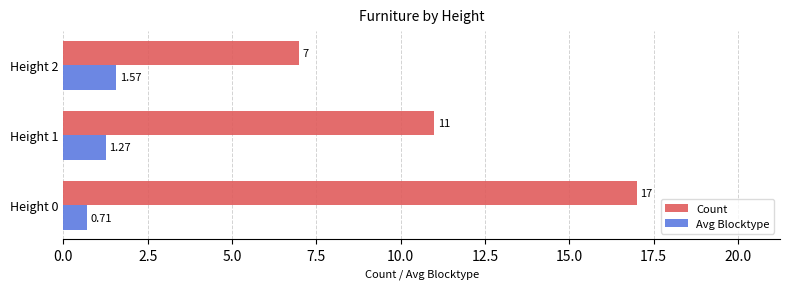

At which category is the sum across all series the highest?

Height 0